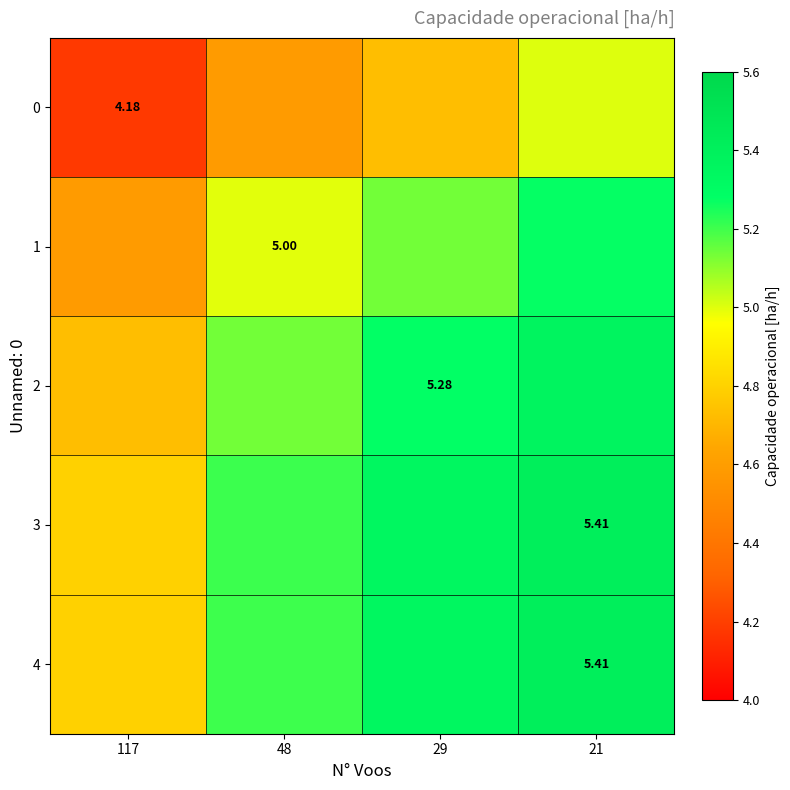

Where does the row_2 series first go above 5?

48